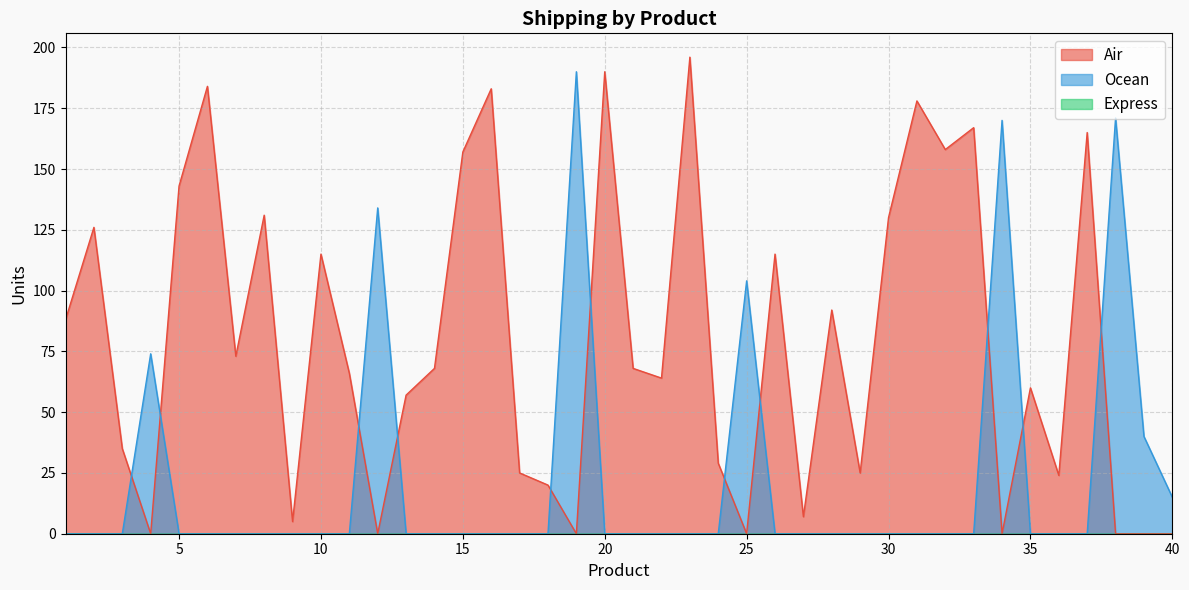

Reading right to left, what are all the values shown in this chart?

Air: 0	0	0	165	24	60	0	167	158	178	130	25	92	7	115	0	29	196	64	68	190	0	20	25	183	157	68	57	0	66	115	5	131	73	184	143	0	35	126	88
Ocean: 15	40	171	0	0	0	170	0	0	0	0	0	0	0	0	104	0	0	0	0	0	190	0	0	0	0	0	0	134	0	0	0	0	0	0	0	74	0	0	0